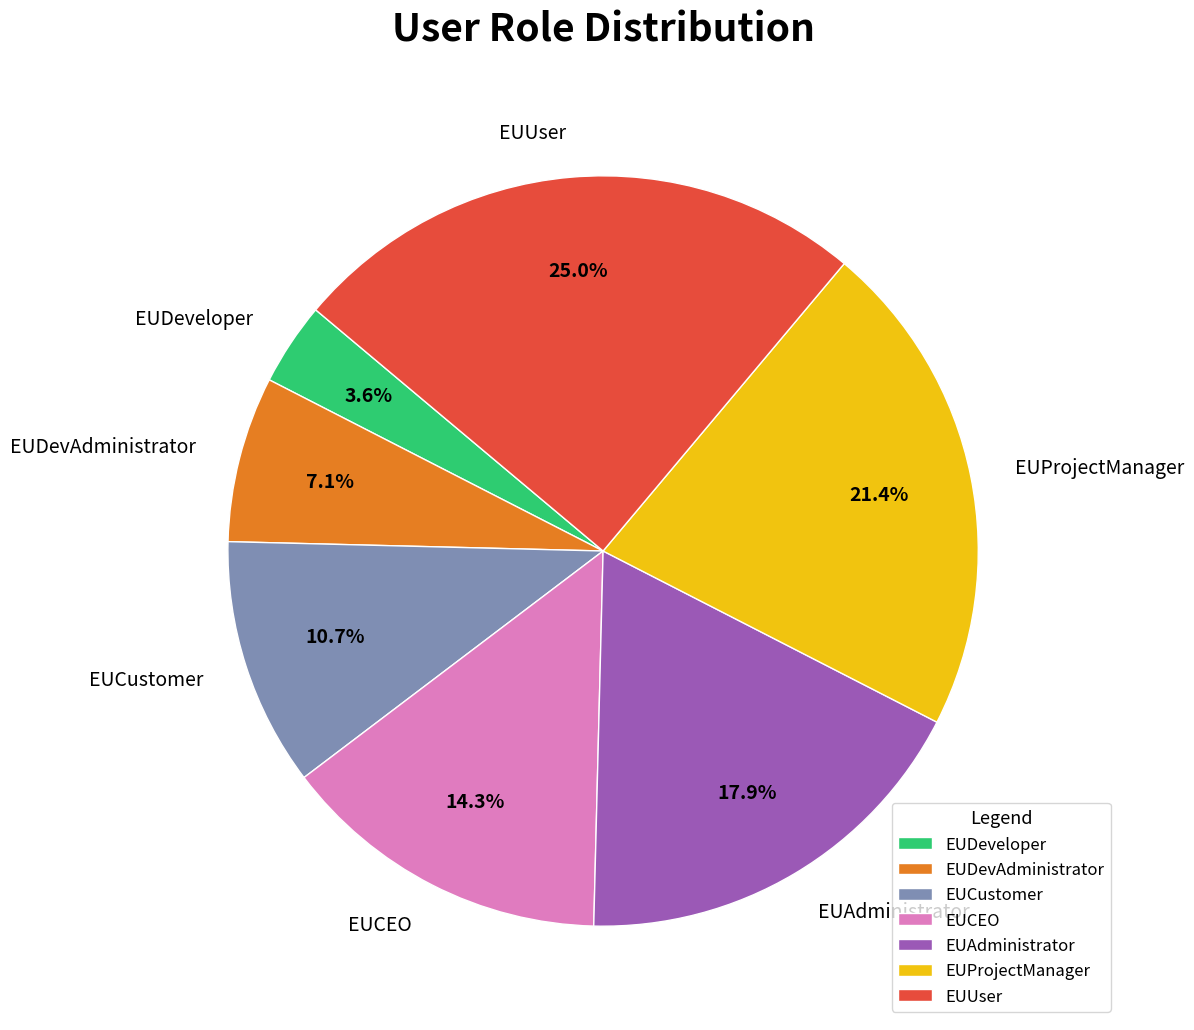

Approximately how many times larger is the value at EUProjectManager compared to EUCustomer?

2.0